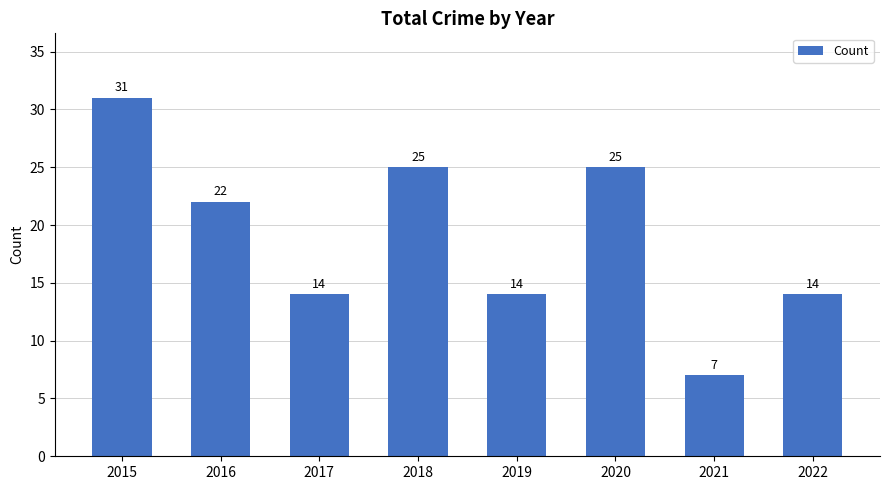

Count the values in the range 14 to 25.

6